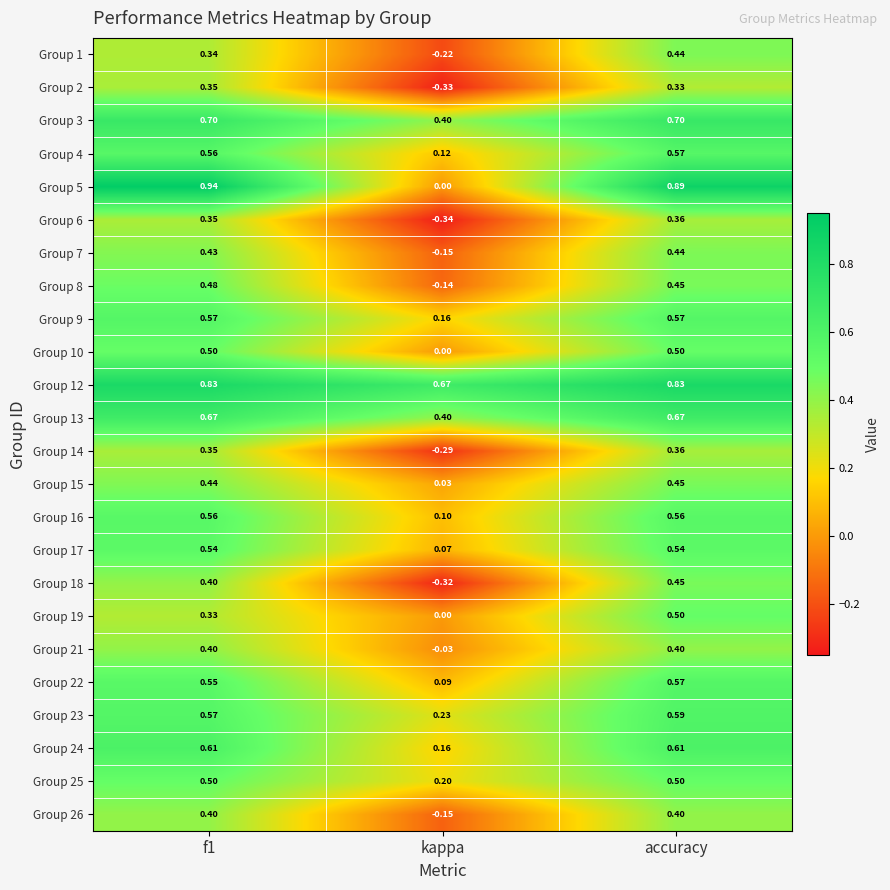

How many distinct data groups are displayed?

24